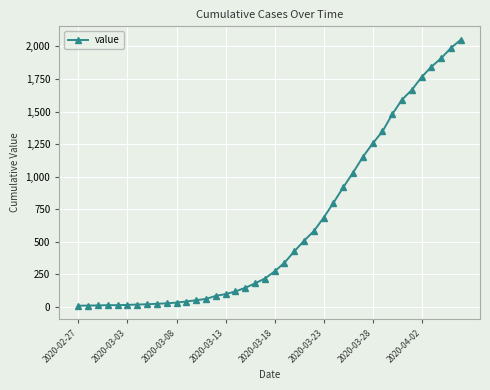

What is the difference between the maximum and minimum values?

2042